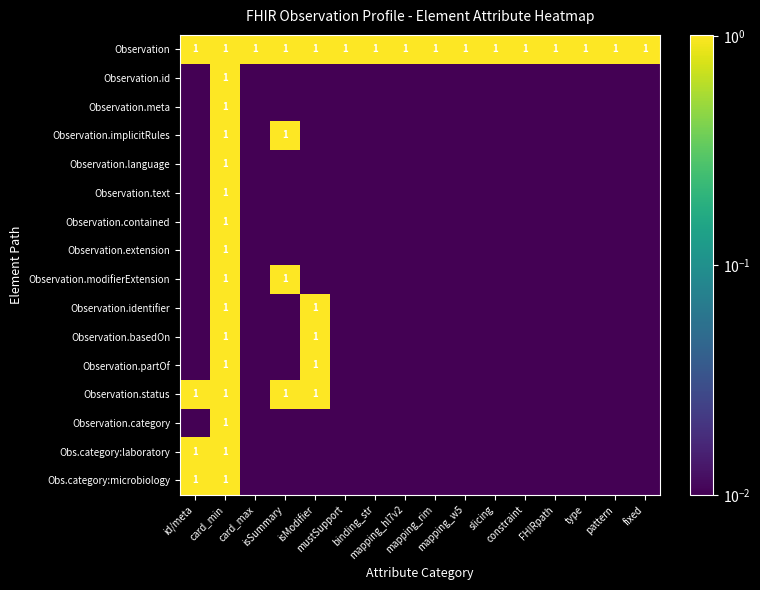

Where is Observation.extension nearest to the value 0?

id/meta